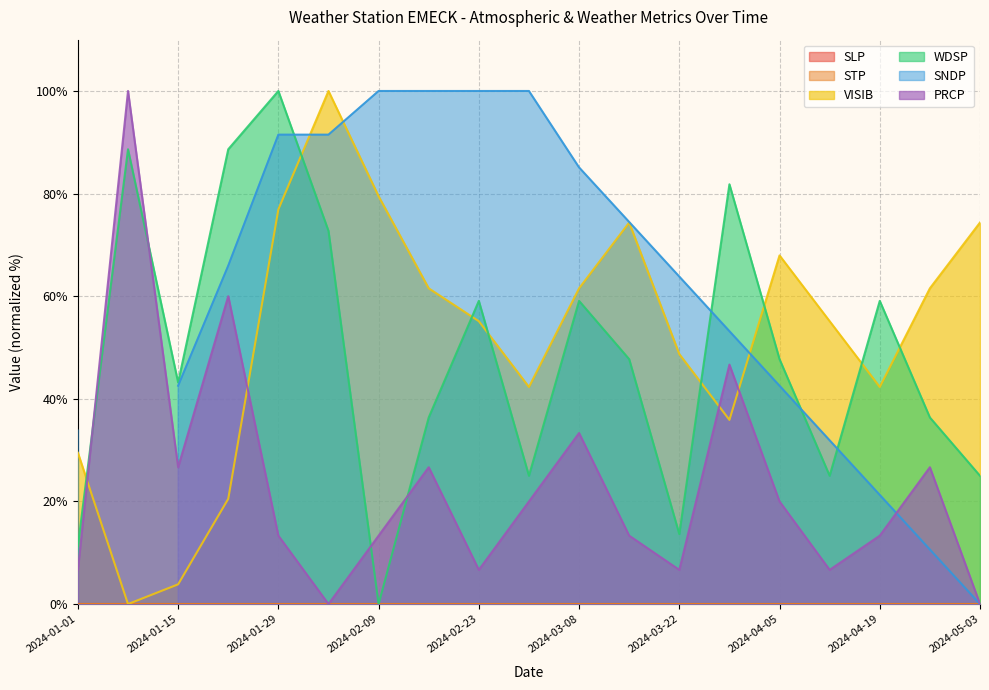

Read the WDSP value at 2024-04-26.

36.4